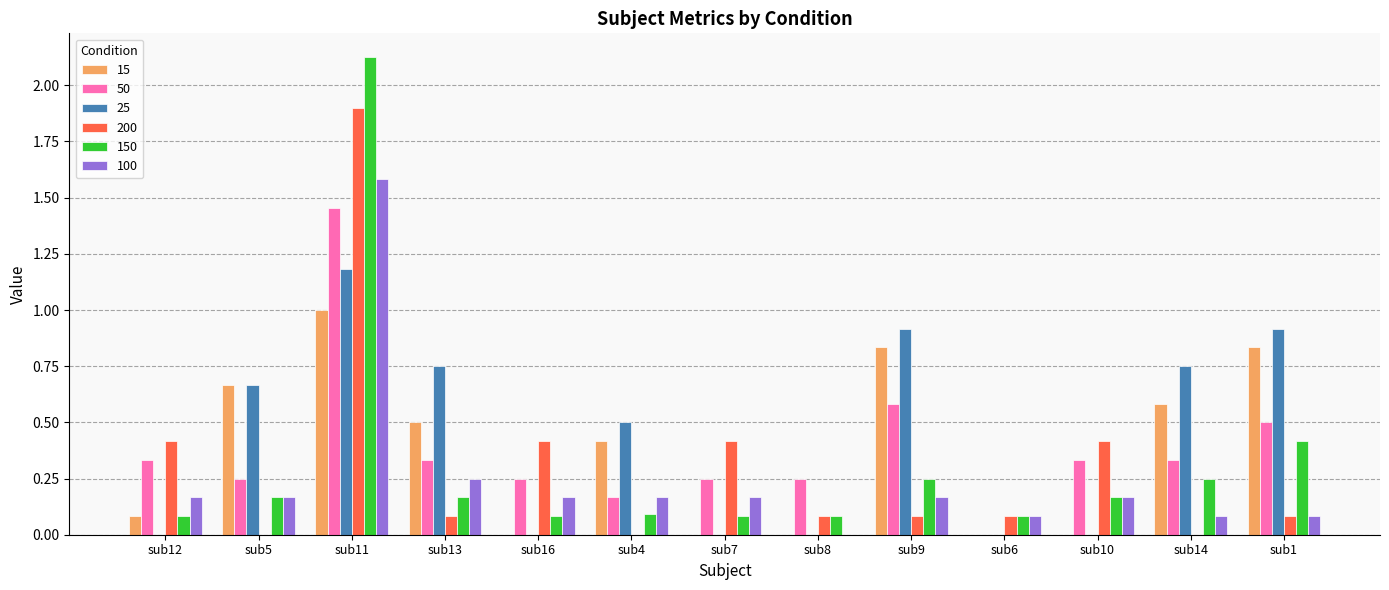

What is the sum of all 200 values?

4.0